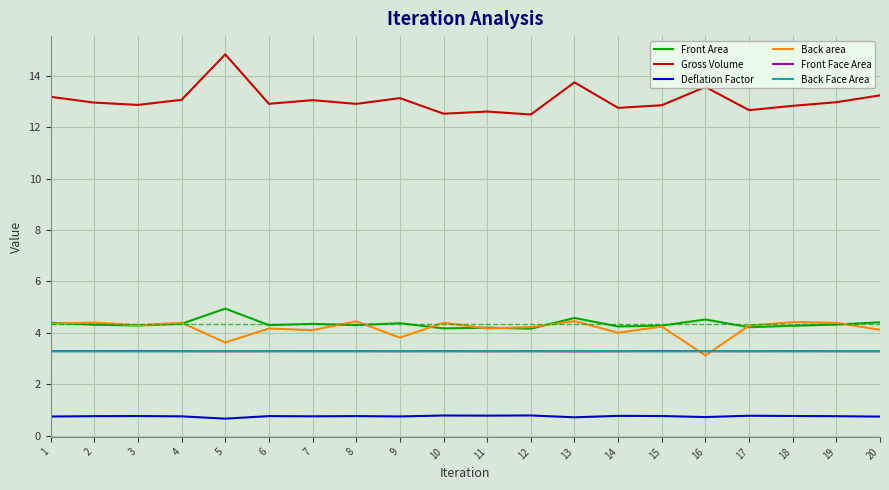

Which series has the largest range (max minus min)?

Gross Volume